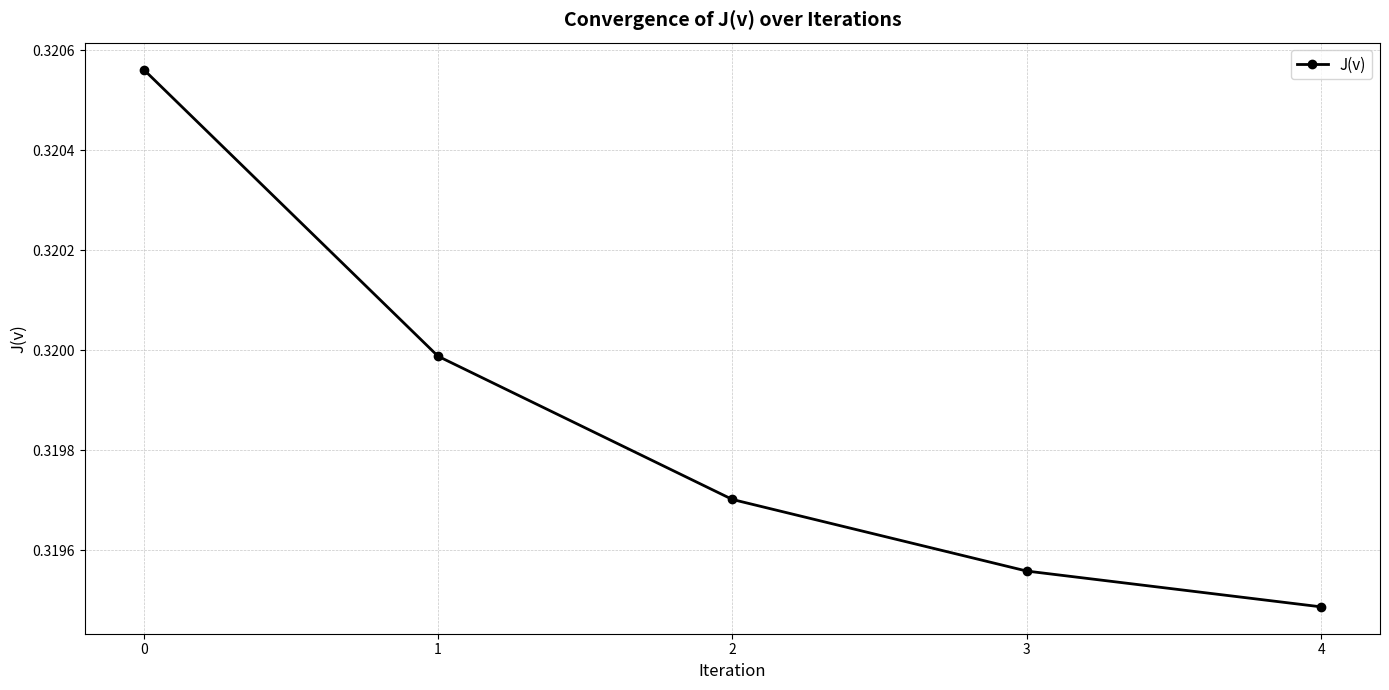

What is the sum of all values?

1.6